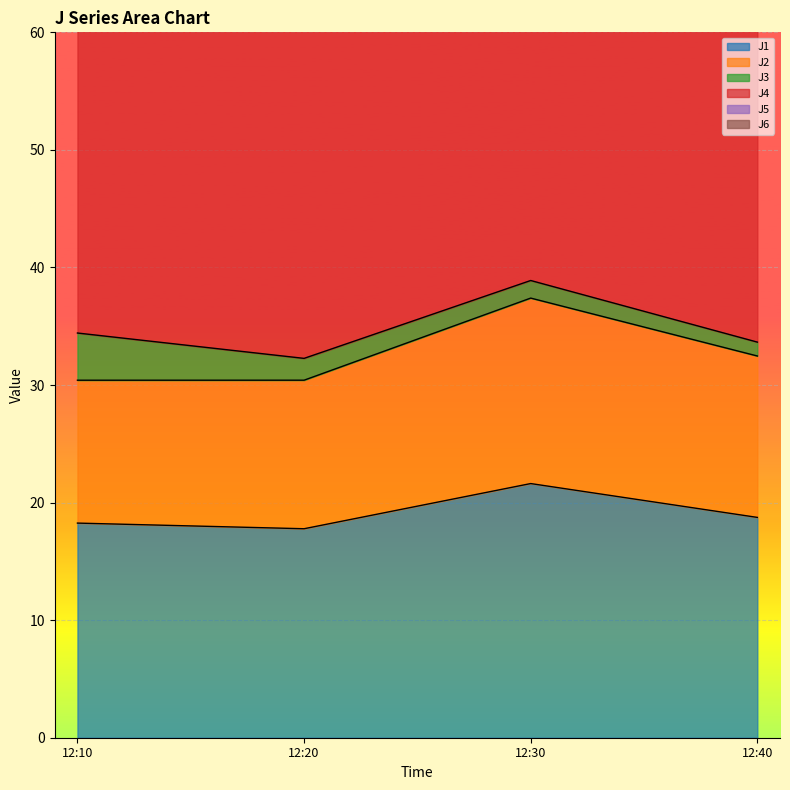

What is the maximum value for J1?

21.6